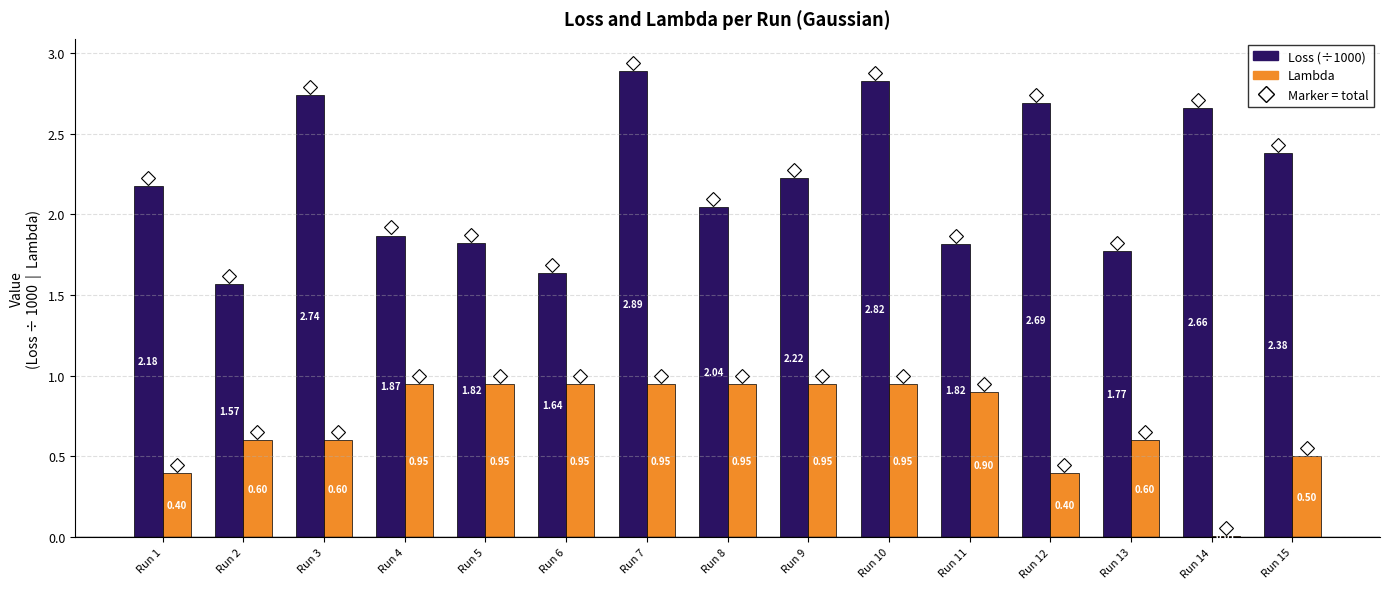

How many data points in Loss (÷1000) are less than 2?

6